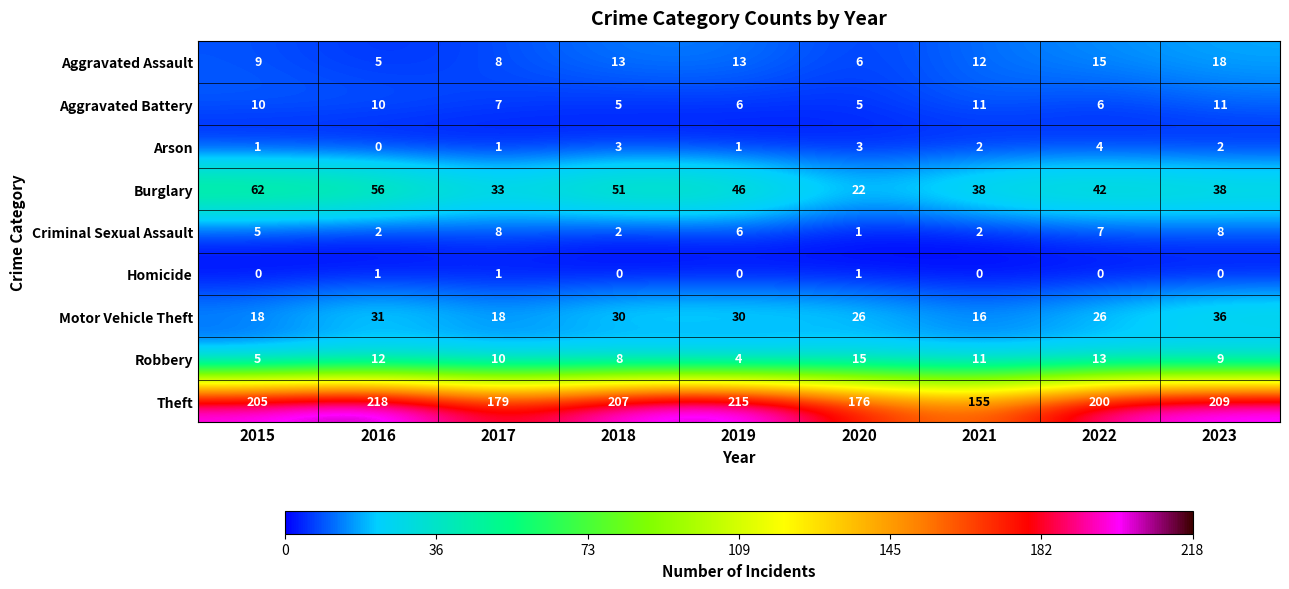

Count the Aggravated Battery values in the range 6 to 10.

5